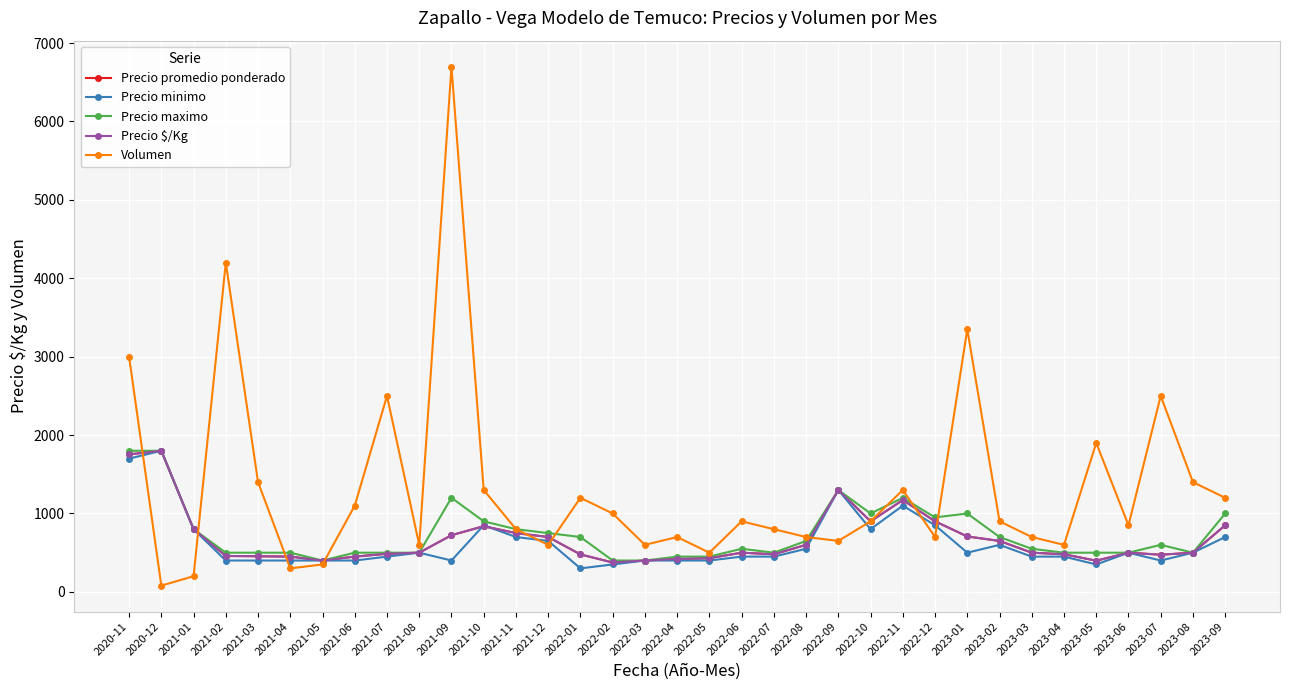

Is this an area chart (filled region under the line)?

No